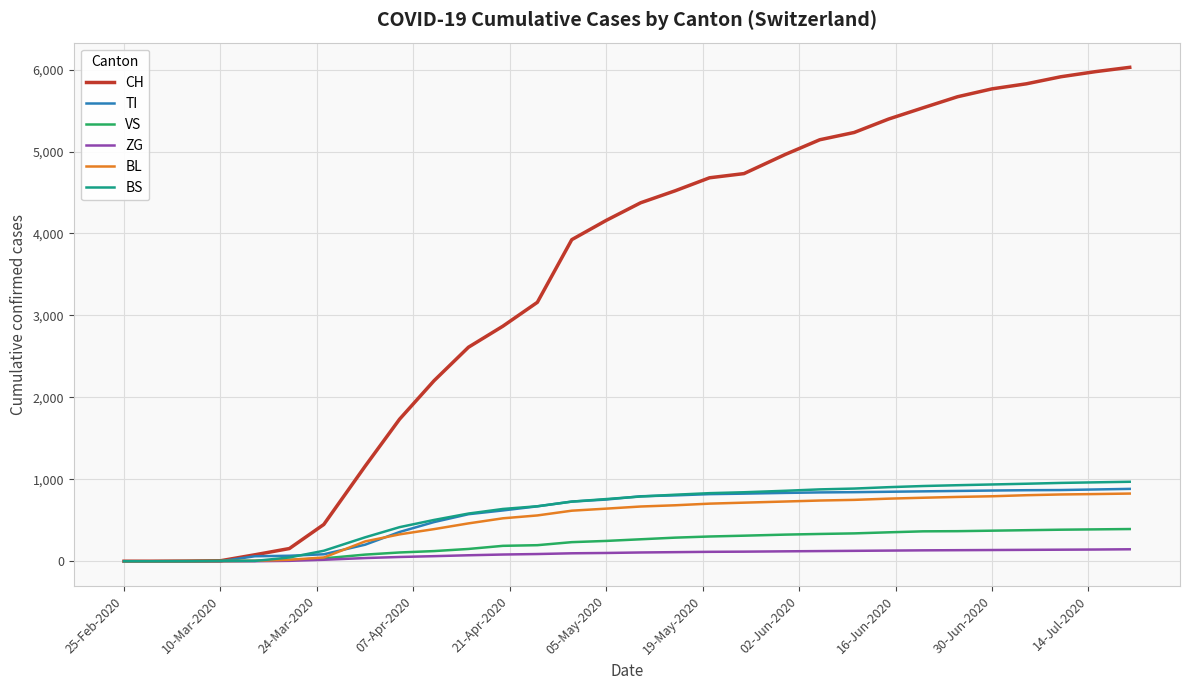

What is the difference between the maximum and minimum values in the VS series?

393